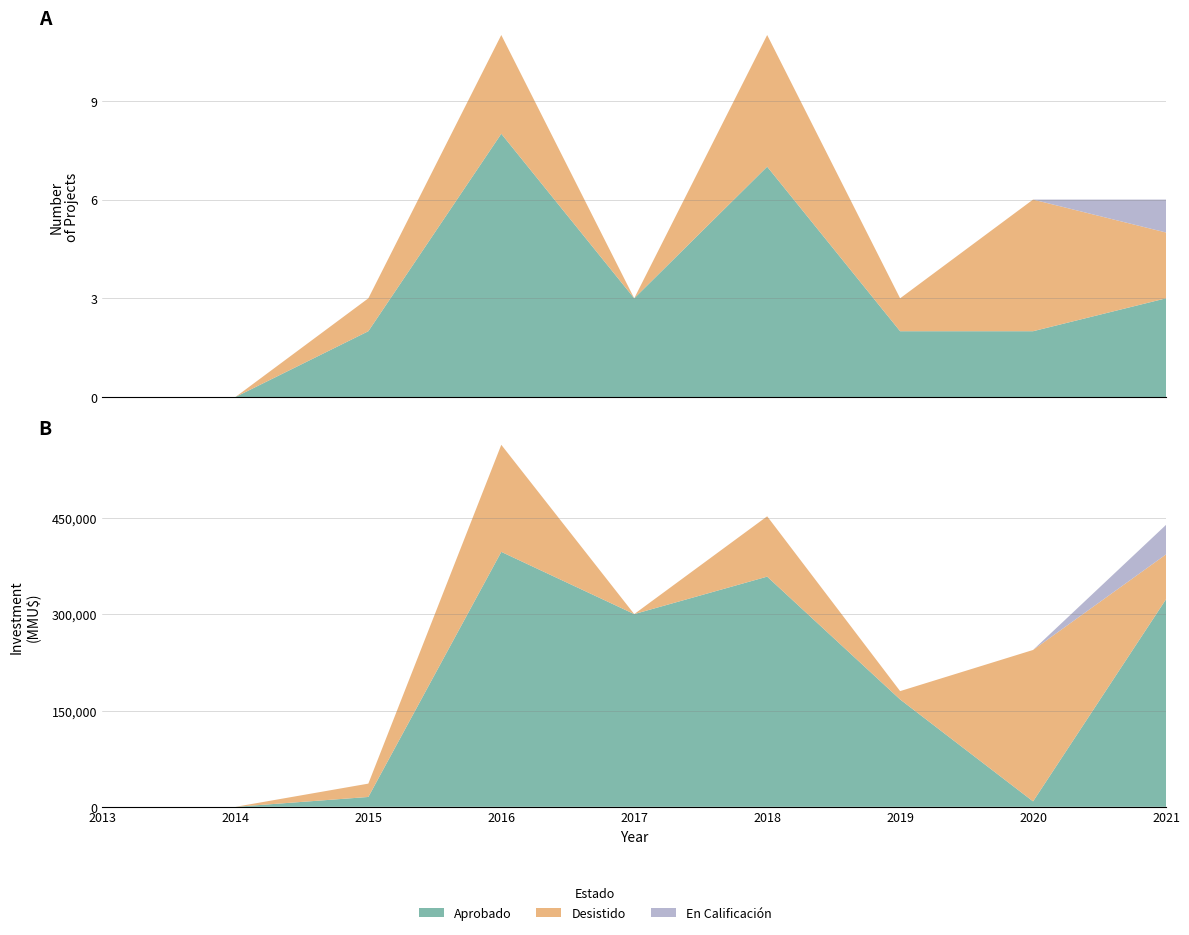

Reading right to left, what are all the values shown in this chart?

Aprobado: 3	2	2	7	3	8	2	0	0
Desistido: 2	4	1	4	0	3	1	0	0
En Calificación: 1	0	0	0	0	0	0	0	0